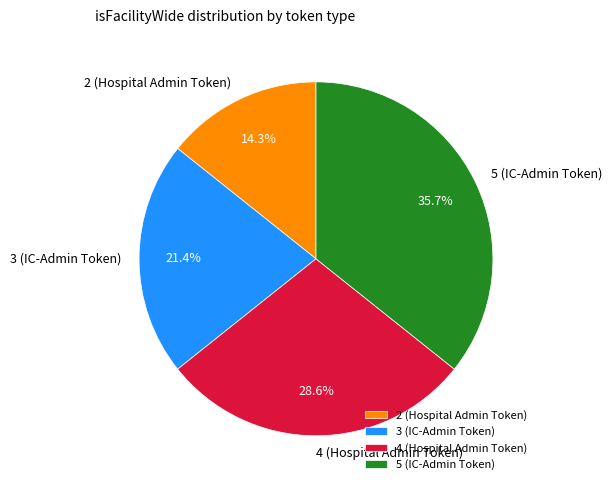

Does 2 (Hospital Admin Token) represent more than half of the total?

No